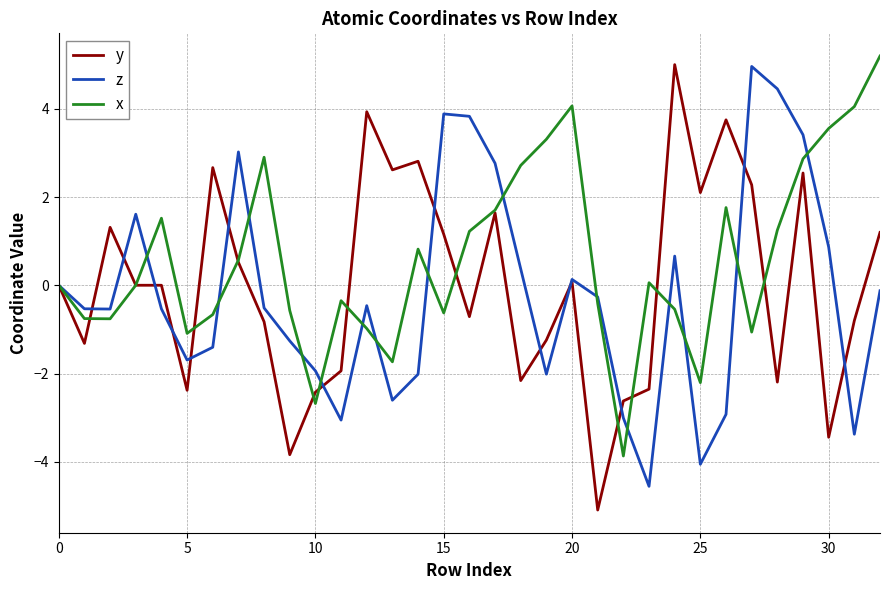

What is the maximum value shown in the chart?

5.2